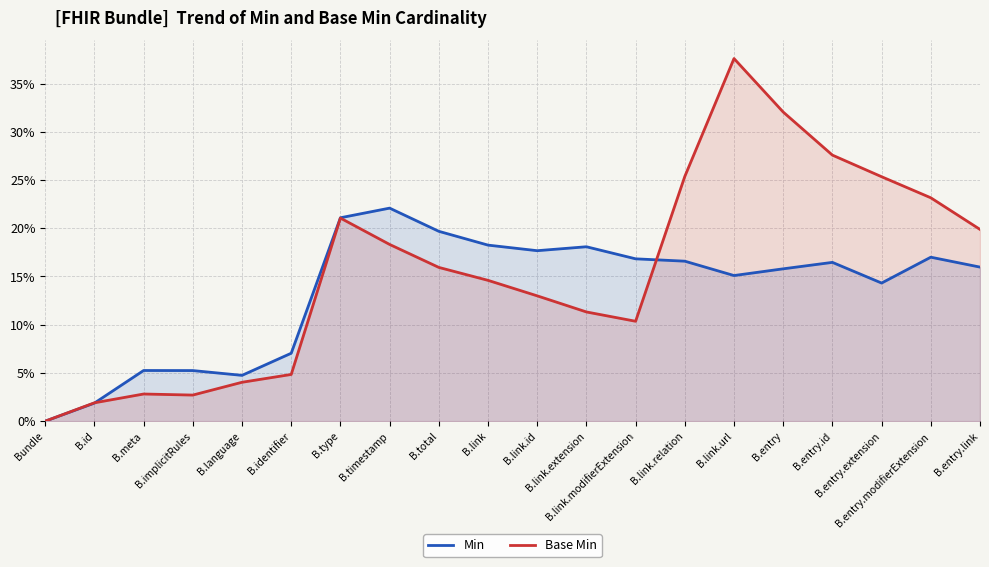

True or false: Min and Base Min cross at least once.

True